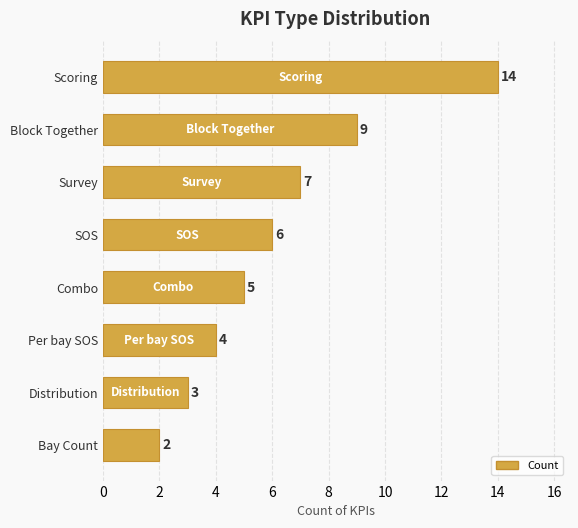

What is the change in value from Scoring to Bay Count?

-12